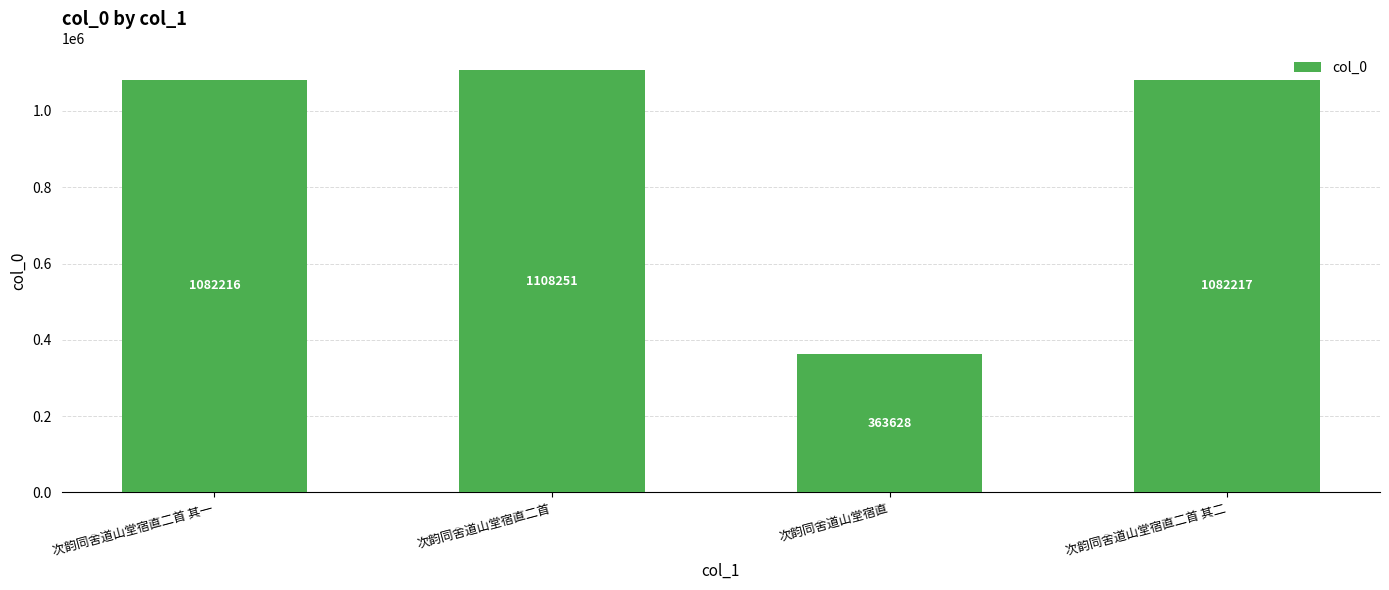

Reading left to right, what are all the values shown in this chart?

1082216	1108251	363628	1082217